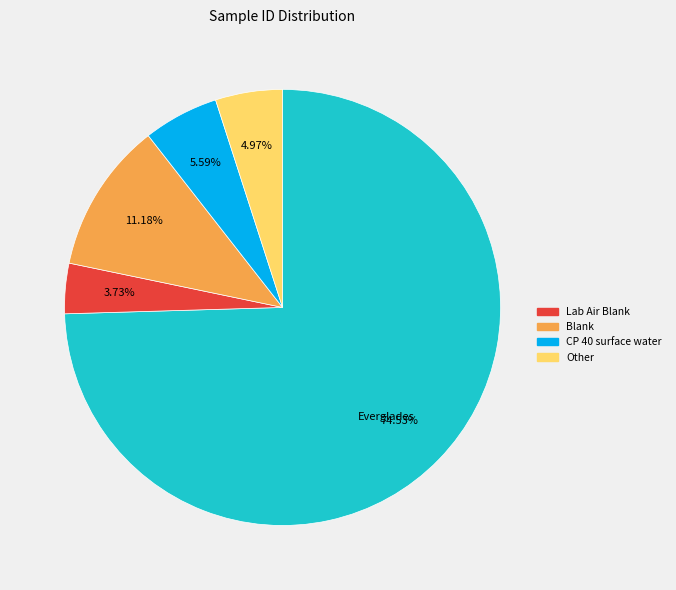

Is there a majority slice in this chart?

Yes